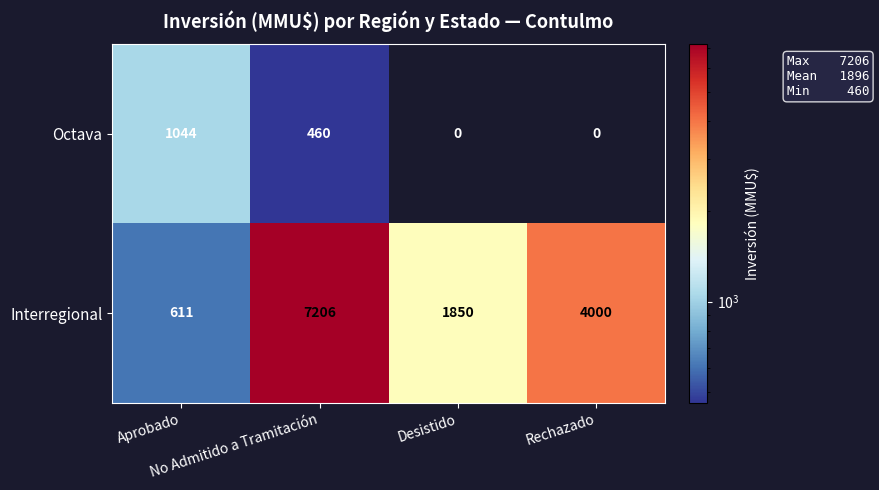

Between Desistido and Rechazado, which series saw the biggest shift?

Interregional